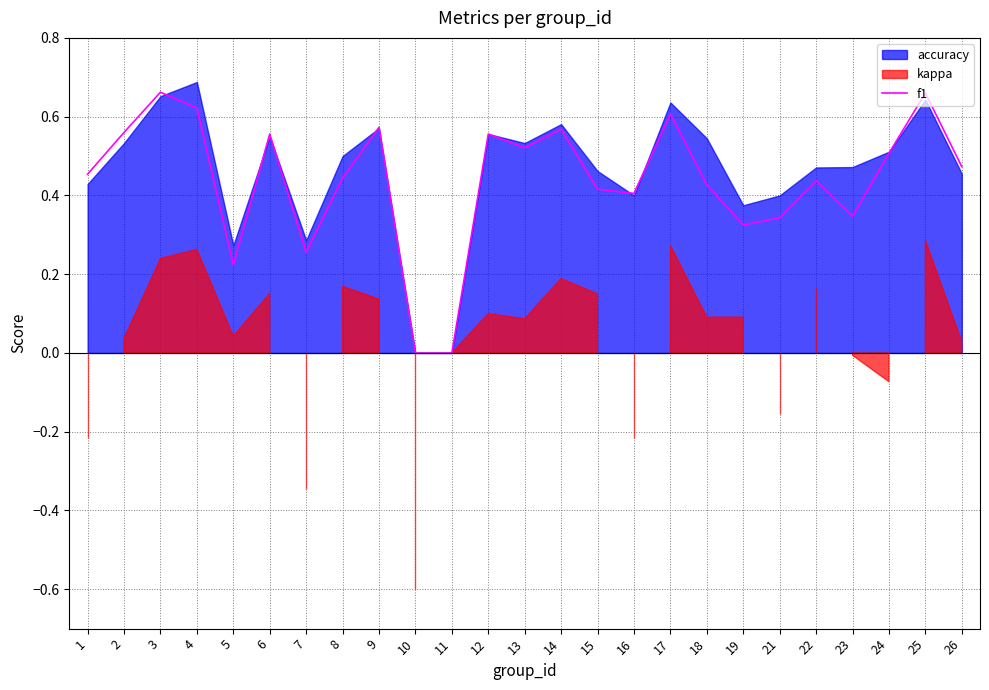

What is the approximate value at 24?

0.5